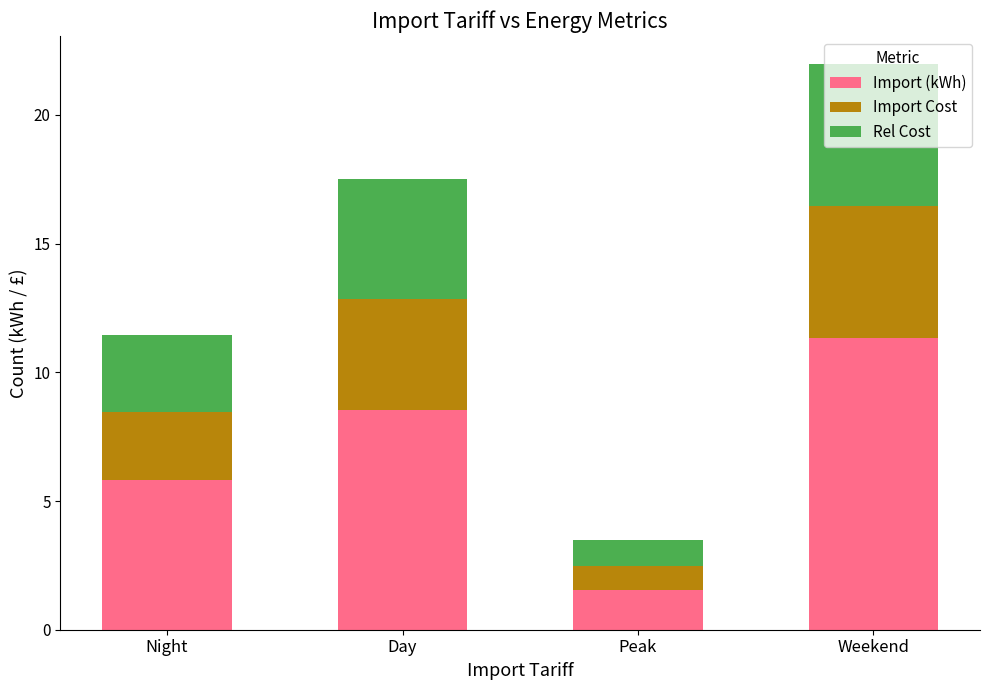

Where is Import (kWh) nearest to the value 6?

Night